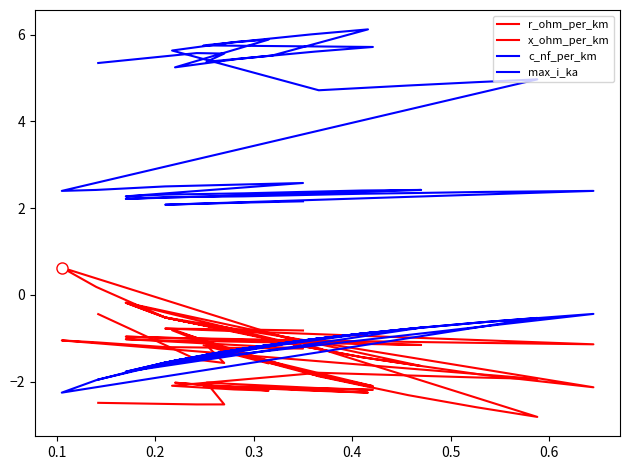

Is it true that x_ohm_per_km equals -0.4 at 16?

False